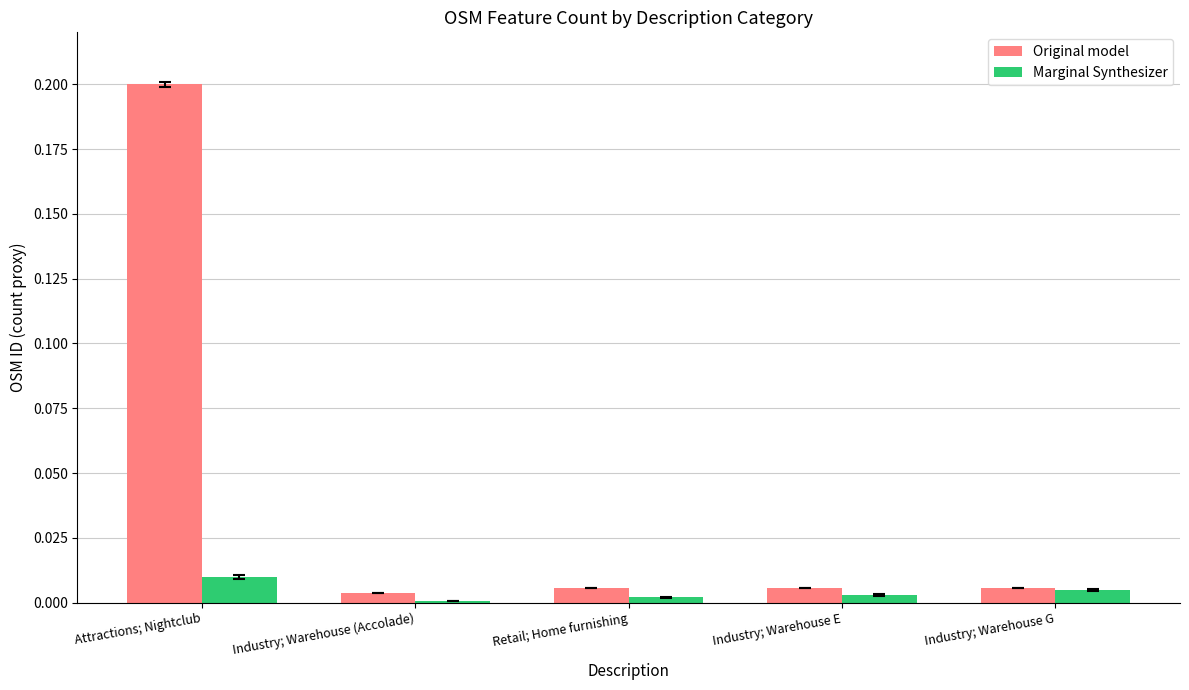

How many bars are there in each group?

2